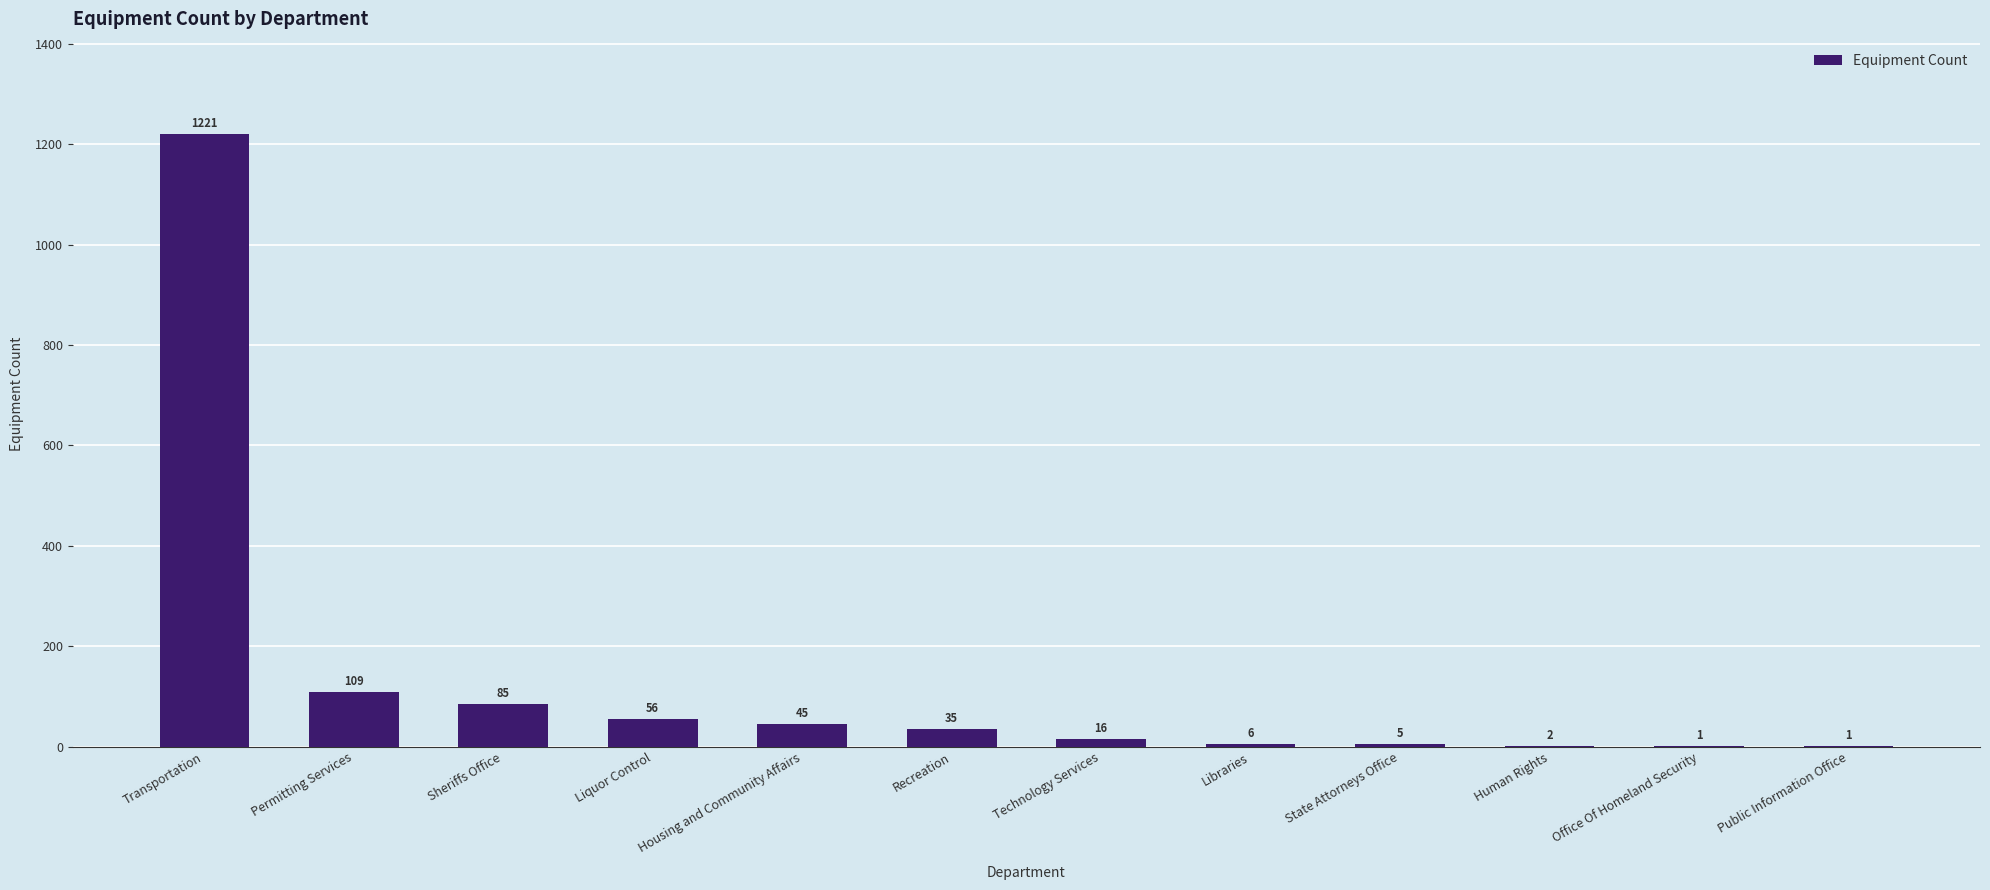

Where is the data nearest to the value 611?

Permitting Services